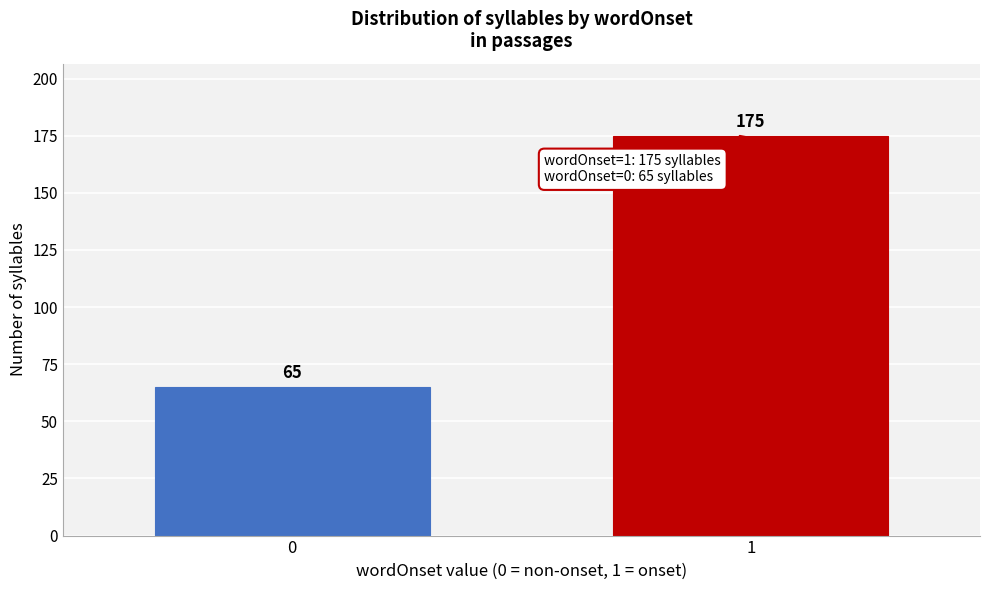

Reading left to right, transcribe all the data shown in this chart.

0=65	1=175